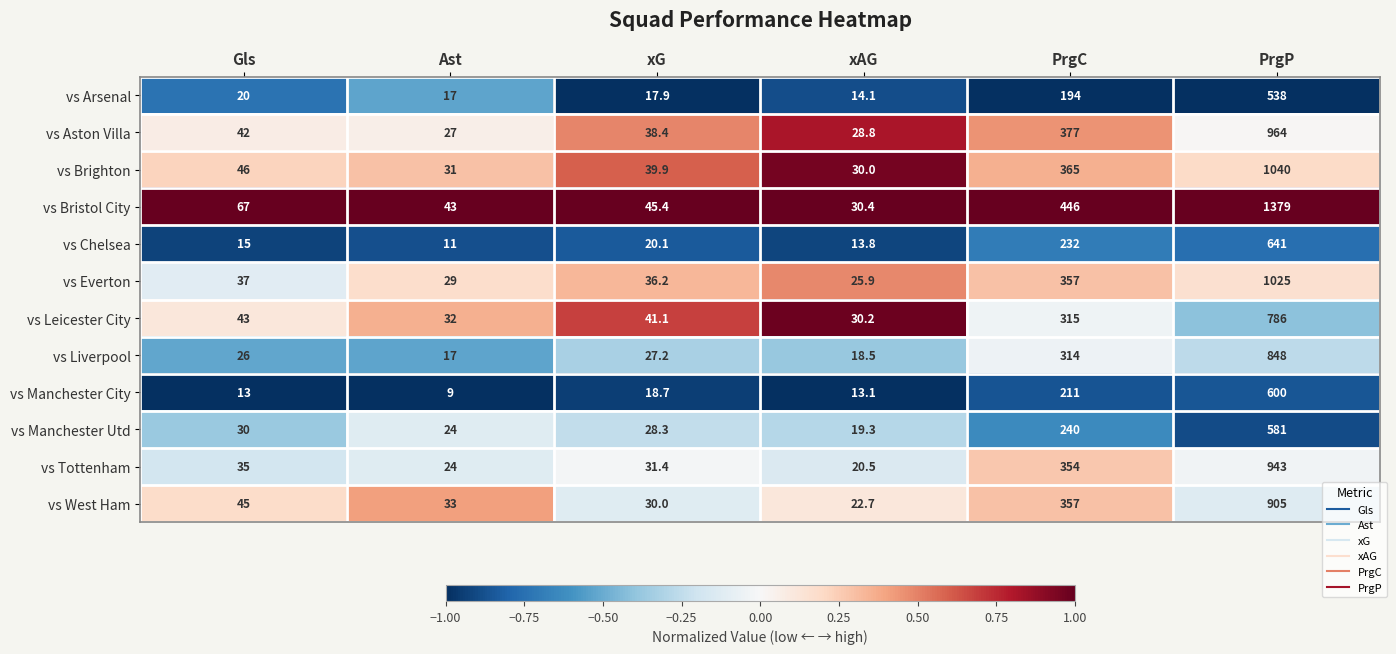

What is the difference between the second highest and minimum values in the vs Tottenham series?

333.5